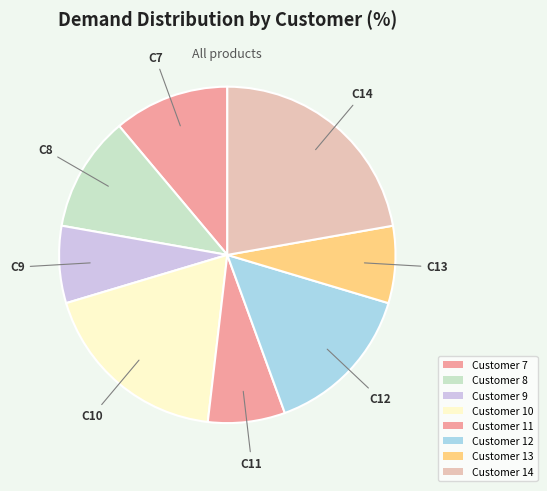

How many slices are in this pie chart?

8